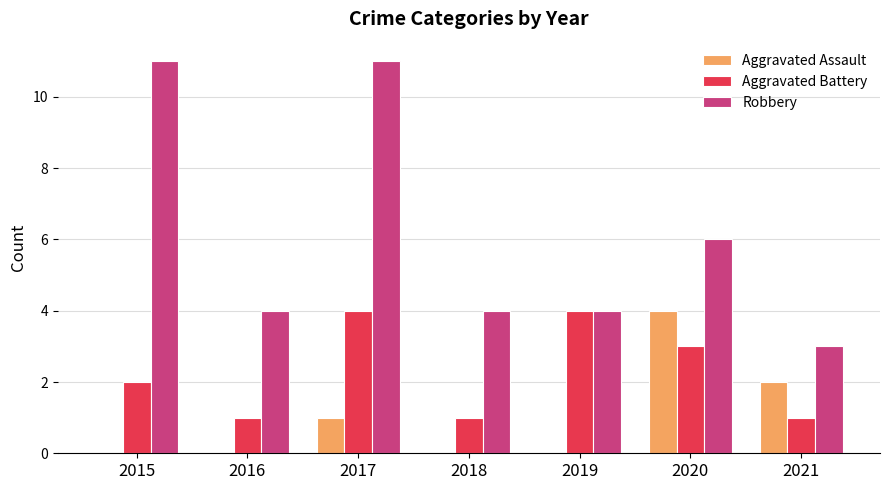

Reading left to right, list all the values displayed in this chart.

Aggravated Assault: 2015=0	2016=0	2017=1	2018=0	2019=0	2020=4	2021=2
Aggravated Battery: 2015=2	2016=1	2017=4	2018=1	2019=4	2020=3	2021=1
Robbery: 2015=11	2016=4	2017=11	2018=4	2019=4	2020=6	2021=3